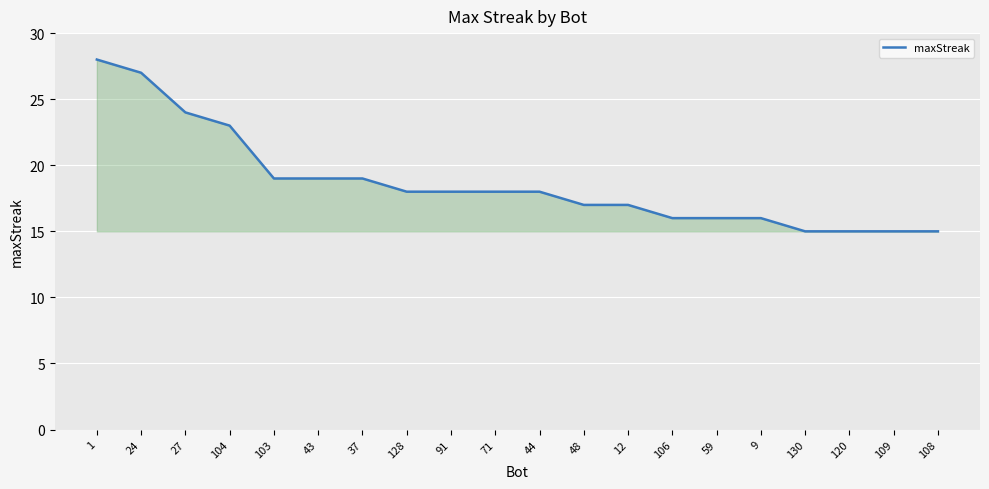

Reading left to right, transcribe all the data shown in this chart.

28	27	24	23	19	19	19	18	18	18	18	17	17	16	16	16	15	15	15	15